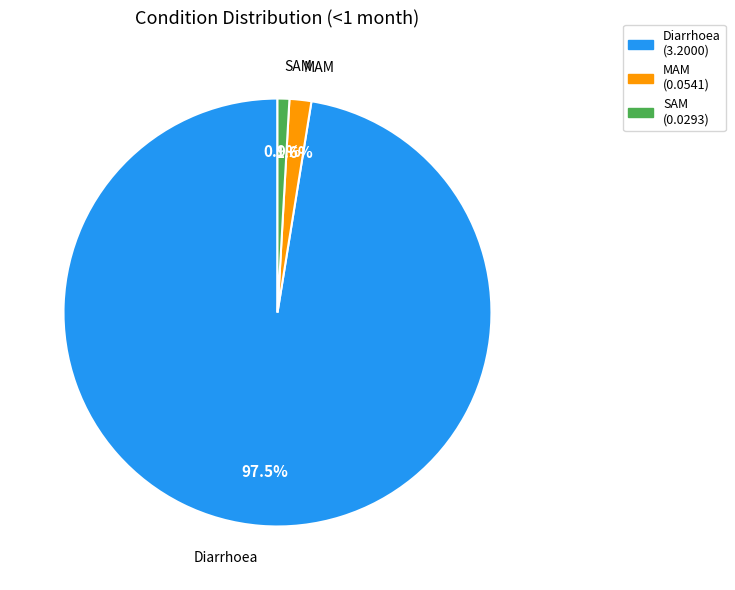

Is there a majority slice in this chart?

Yes